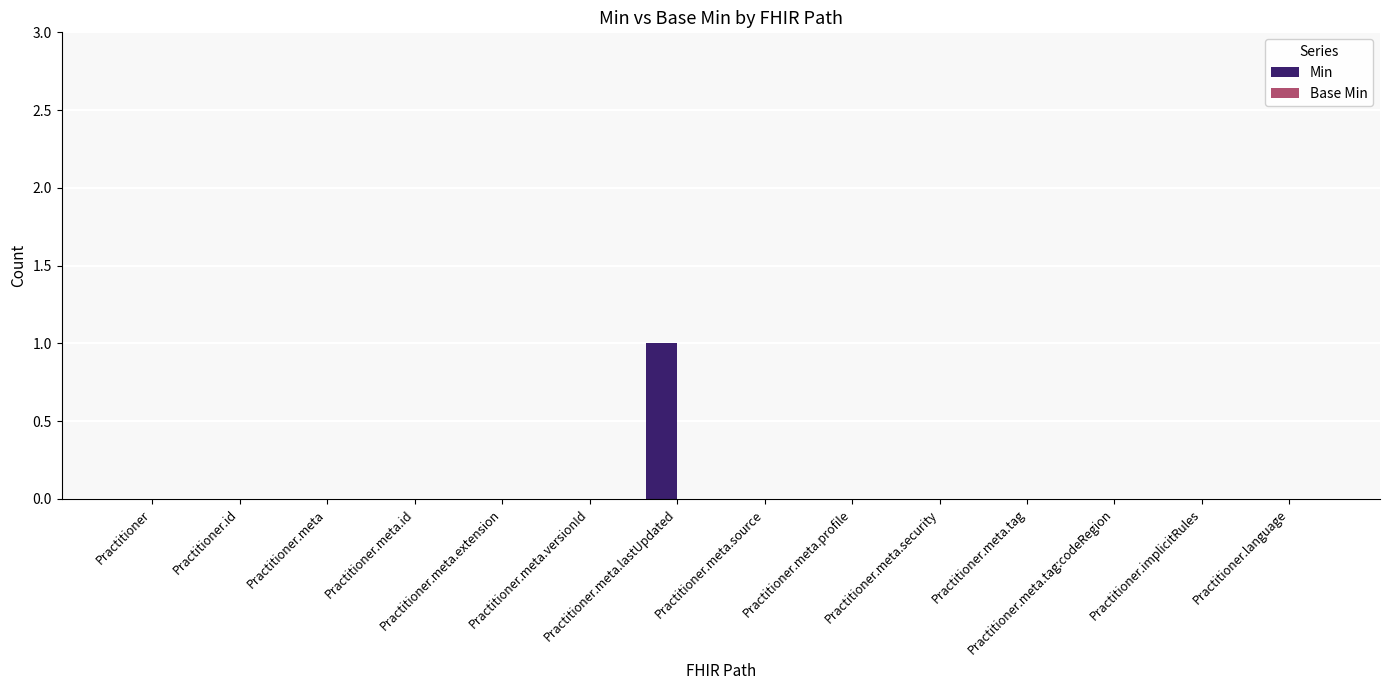

Are the bars horizontal?

No